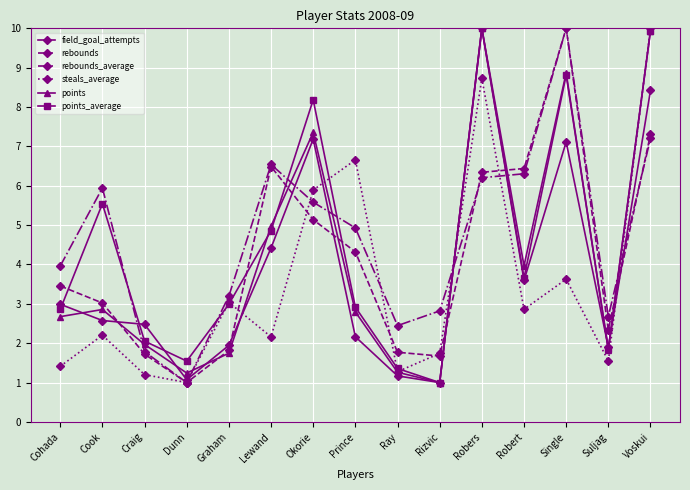

What is the minimum value for field_goal_attempts?

1.0